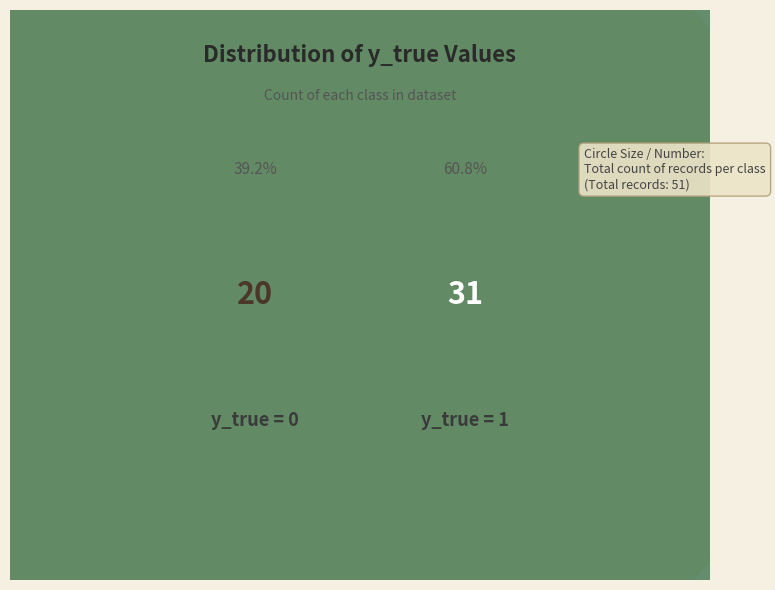

Which slice is the smallest?

y_true_0